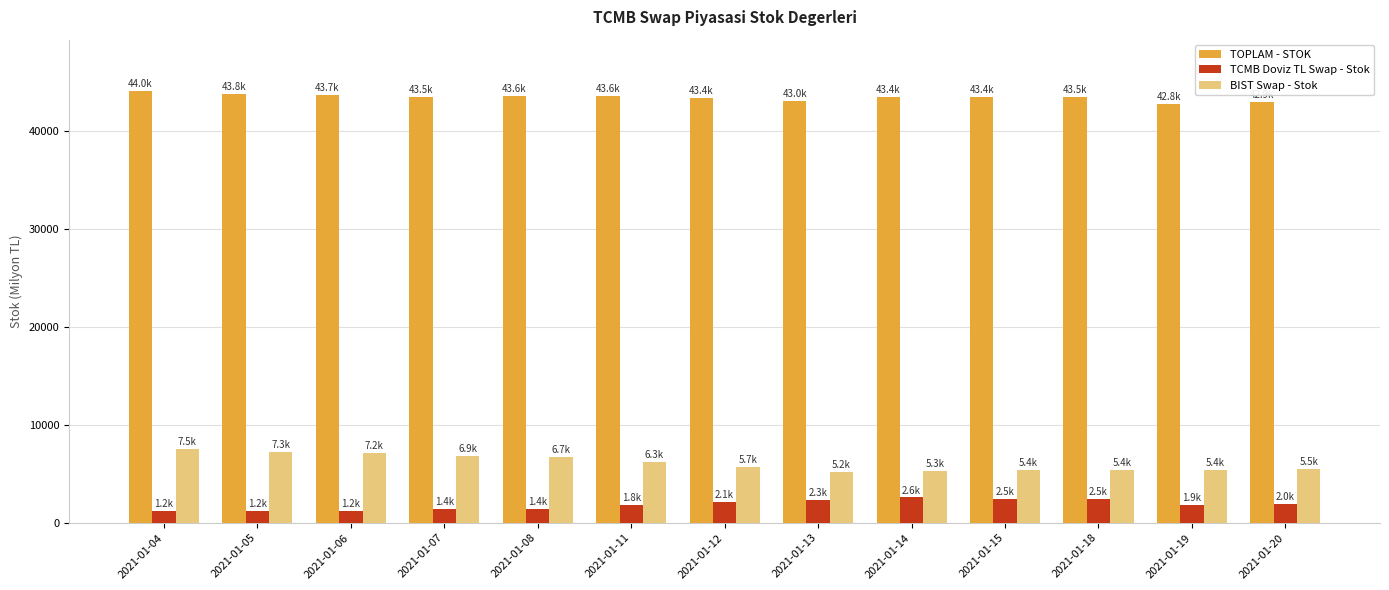

What is the maximum value shown in the chart?

44039